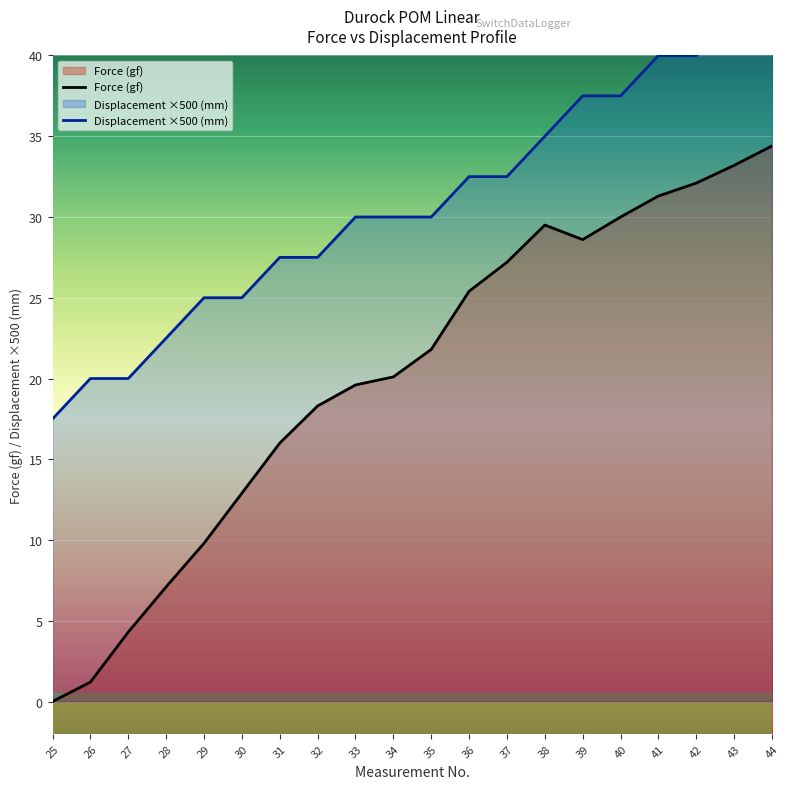

True or false: Displacement (mm) and Force (gf) cross at least once.

False